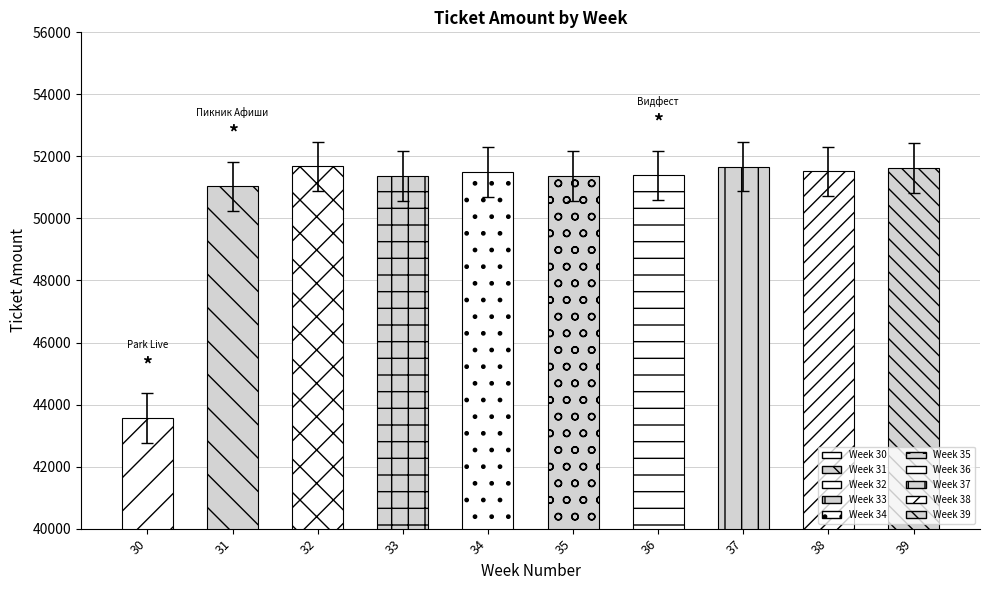

What is the change in value from 33 to 38?

+140